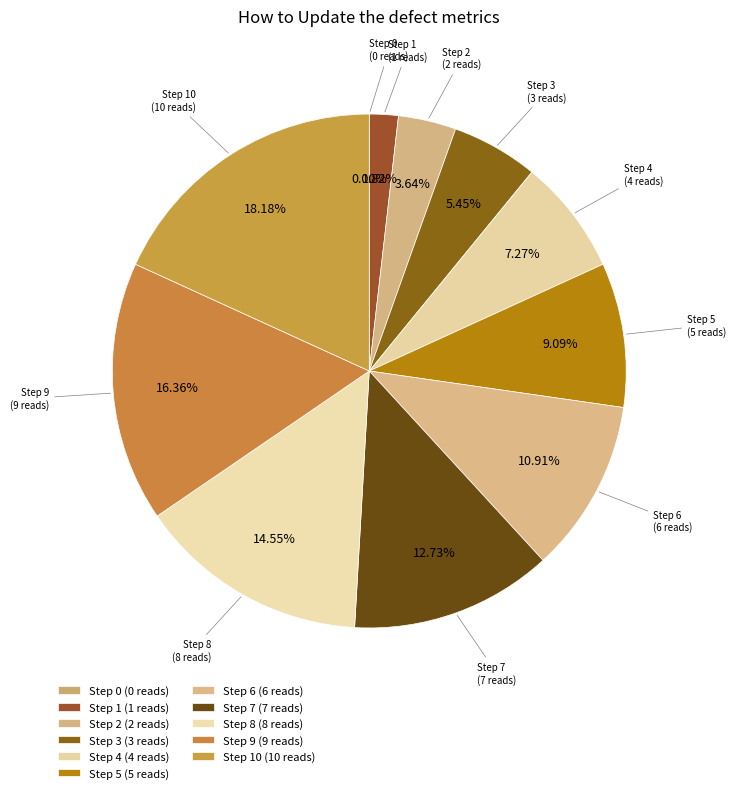

Rank the categories by value from highest to lowest.

Step 10, Step 9, Step 8, Step 7, Step 6, Step 5, Step 4, Step 3, Step 2, Step 1, Step 0